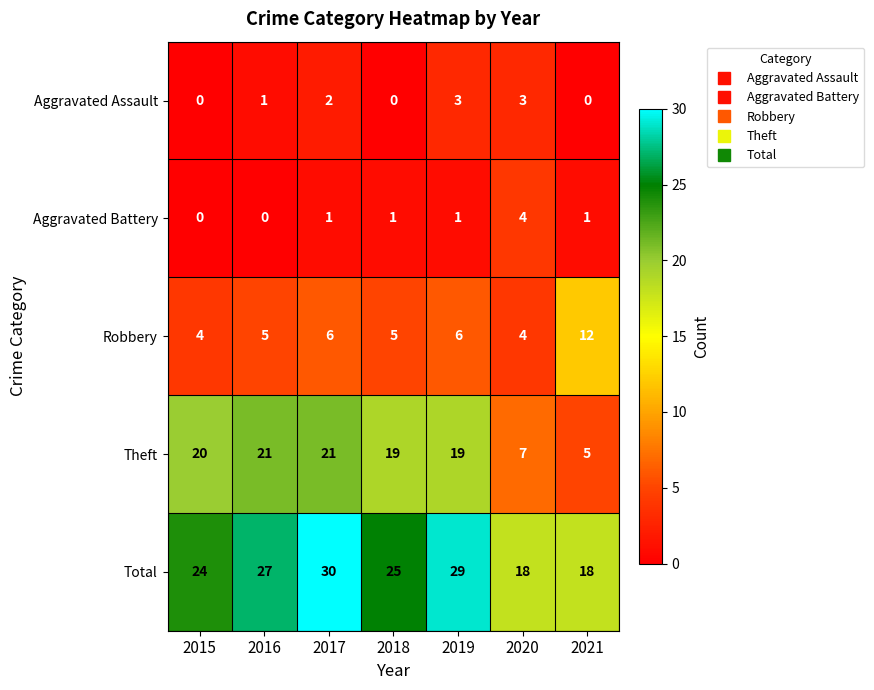

Is it true that Total equals 30 at 2020?

False